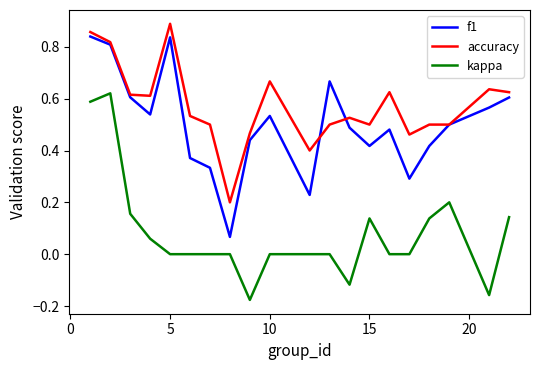

Does the chart have visible grid lines?

No